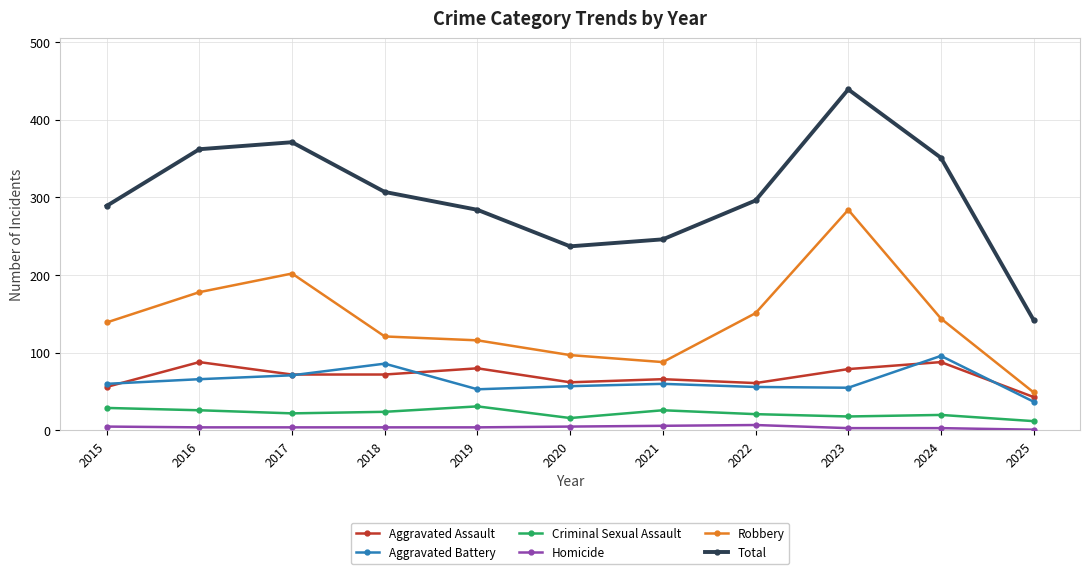

What are all the series names shown in the legend?

Aggravated Assault, Aggravated Battery, Criminal Sexual Assault, Homicide, Robbery, Total